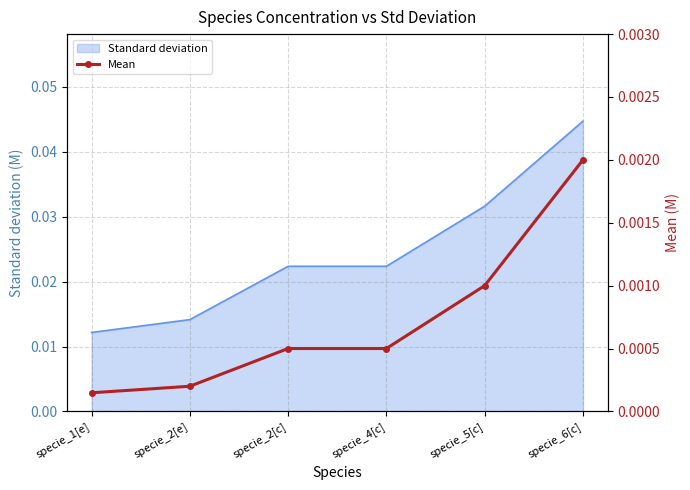

Which category has the highest value in the Standard deviation series?

specie_6[c]